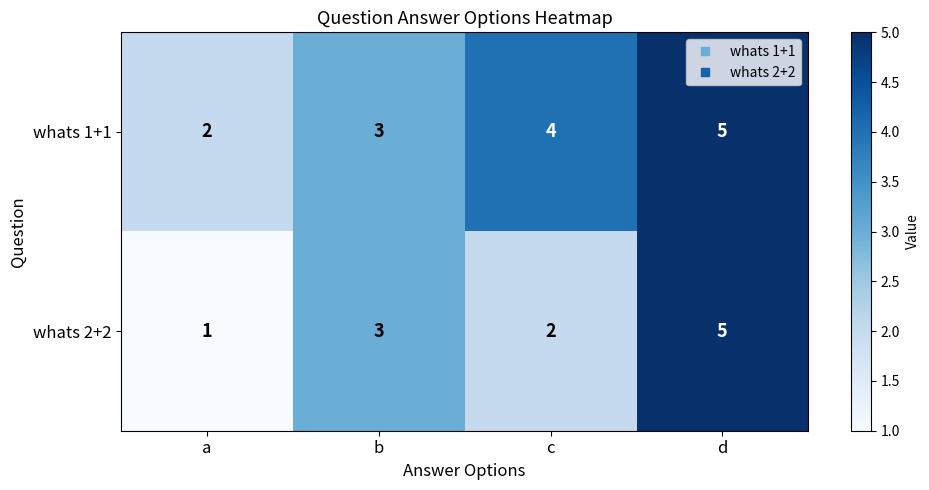

Reading right to left, transcribe all the data shown in this chart.

whats 1+1: 5	4	3	2
whats 2+2: 5	2	3	1